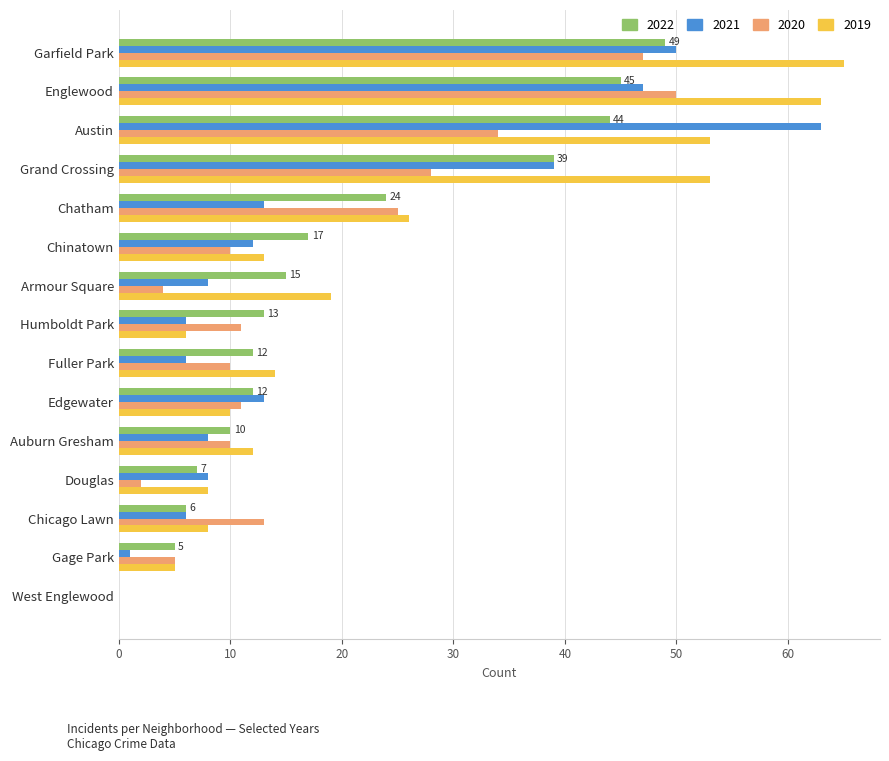

Where is 2021 nearest to the value 31?

Grand Crossing